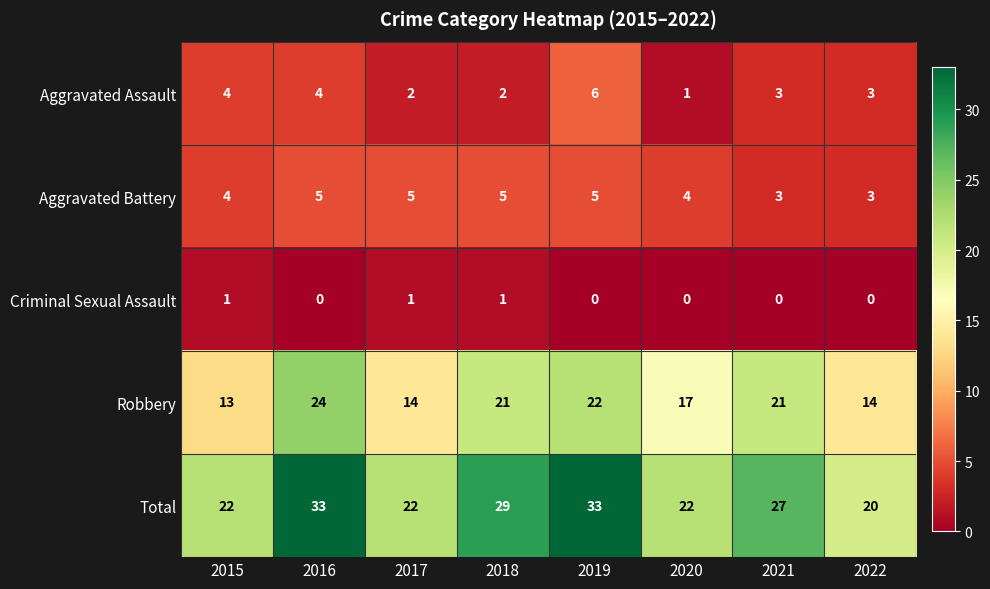

Rank the series by their maximum value, from lowest to highest.

Criminal Sexual Assault, Aggravated Battery, Aggravated Assault, Robbery, Total